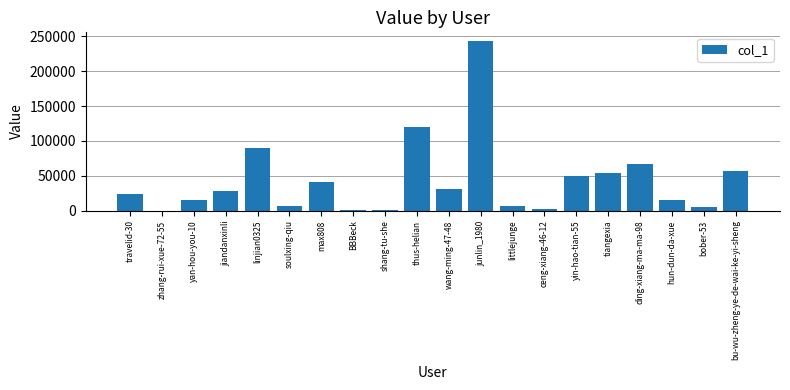

What is the change in value from yin-hao-tian-55 to bu-wu-zheng-ye-de-wai-ke-yi-sheng?

+7722